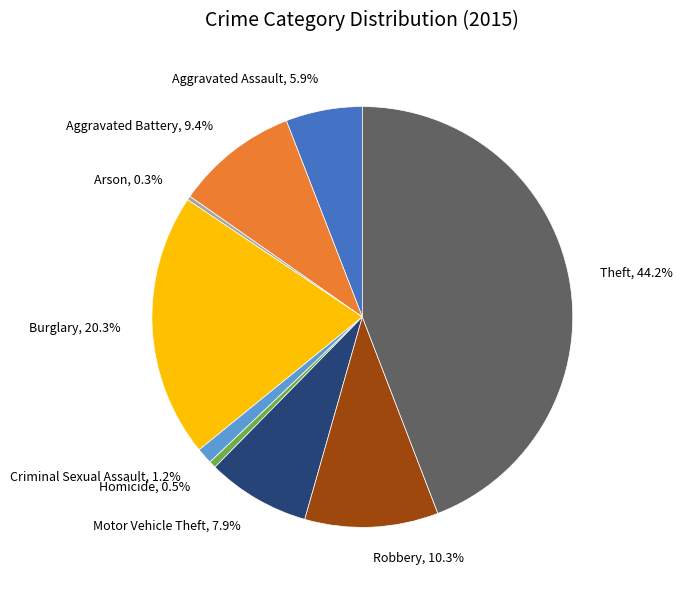

Which has a higher value, Aggravated Battery or Theft?

Theft